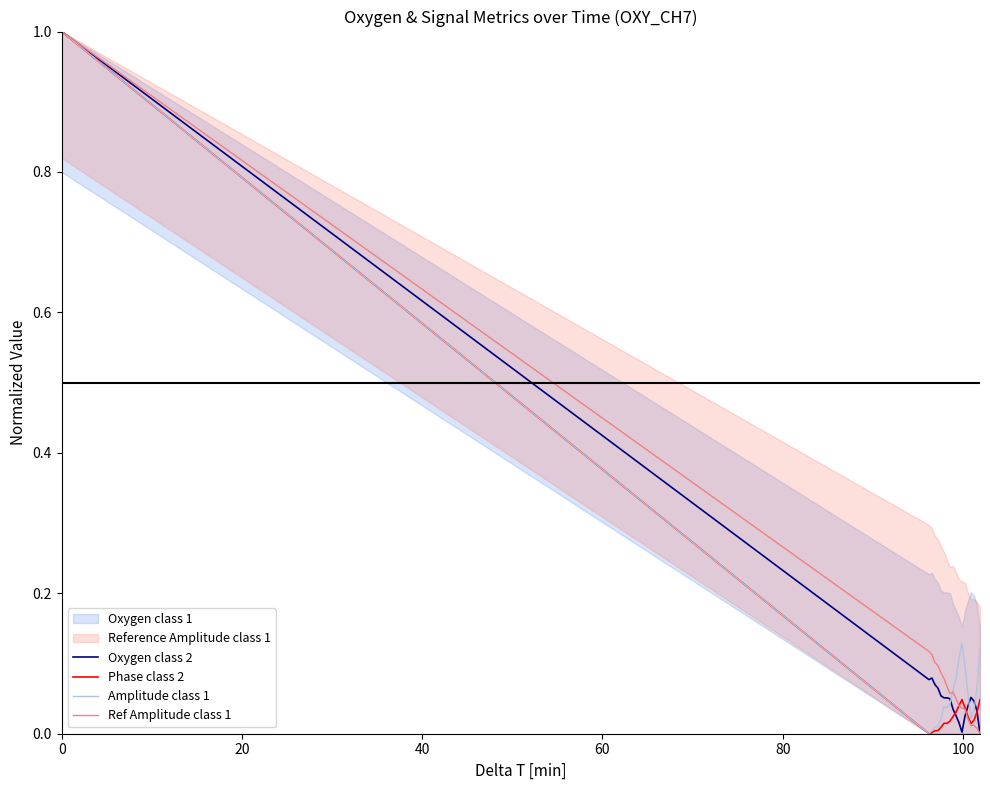

What is the highest value of the Oxygen class 2 series?

1.0